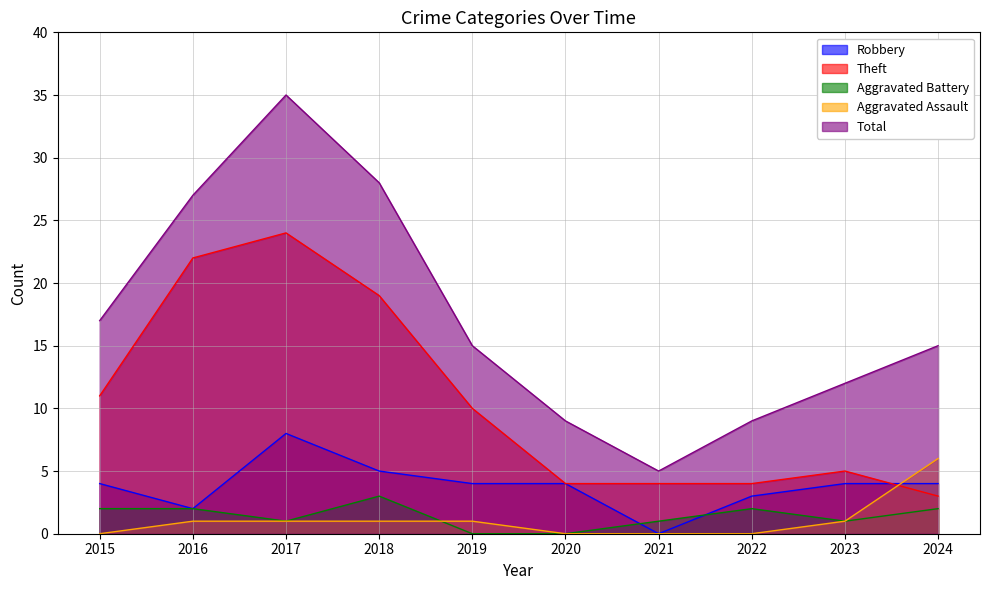

How many values in the Aggravated Assault series are below 1?

4